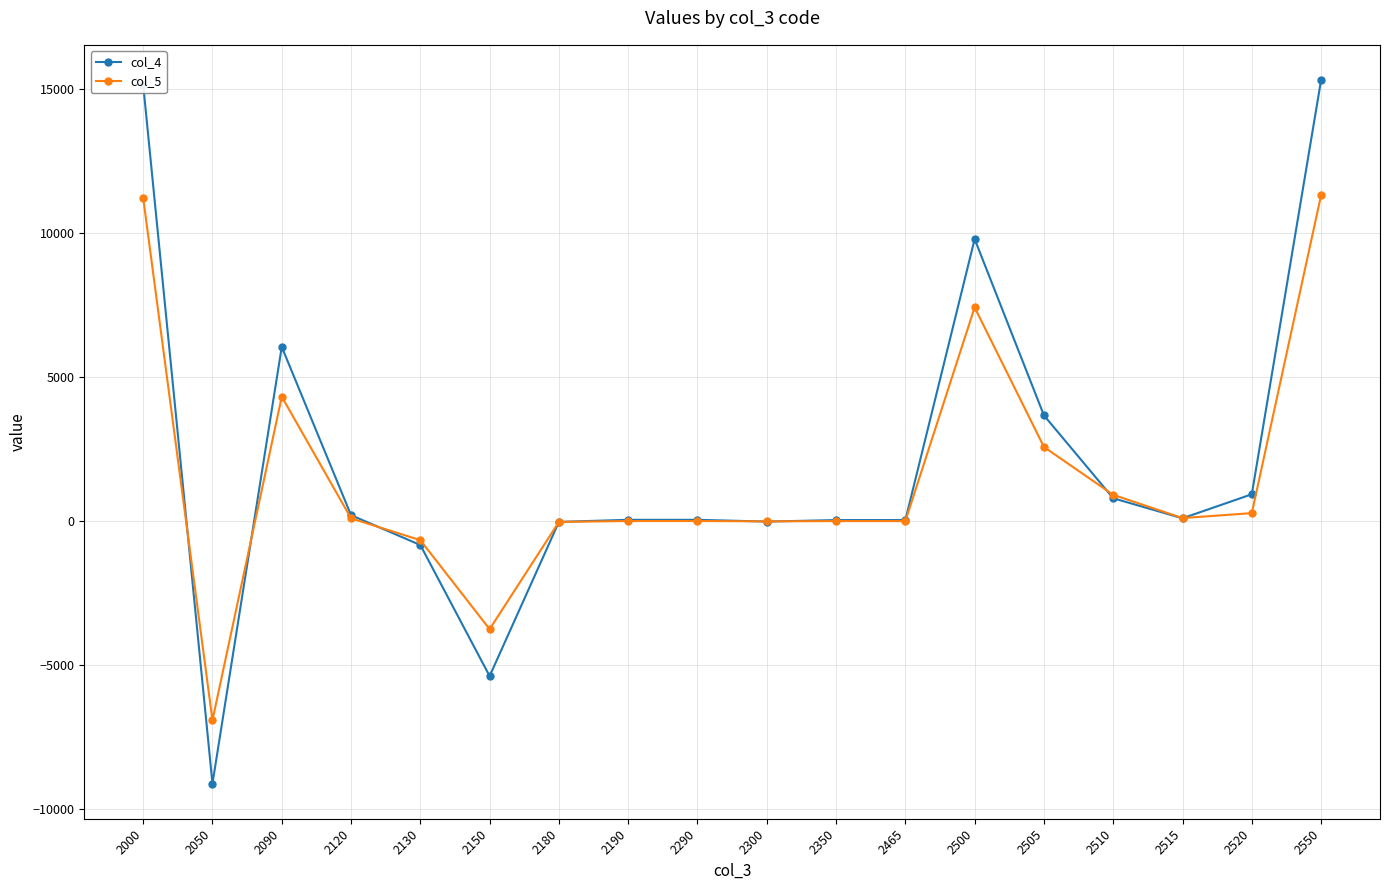

True or false: col_5 has more than 0 points higher than both neighbors.

True